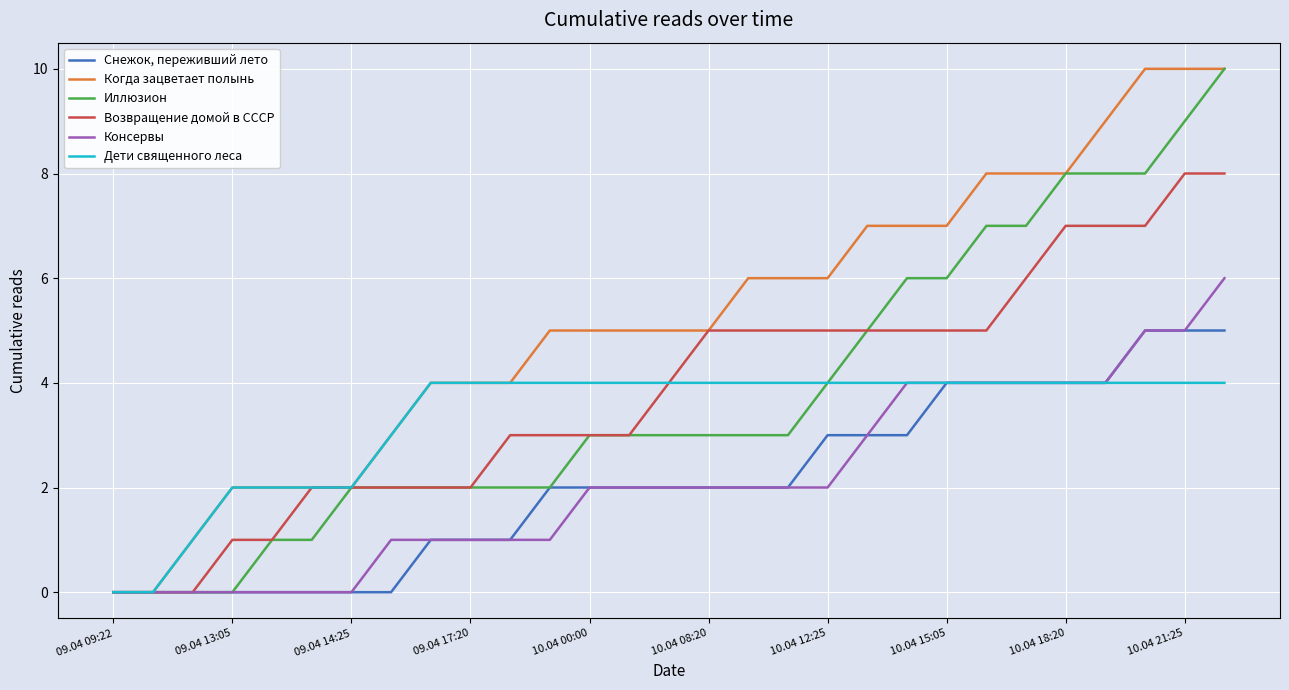

Which series has the largest total across all categories?

Когда зацветает полынь